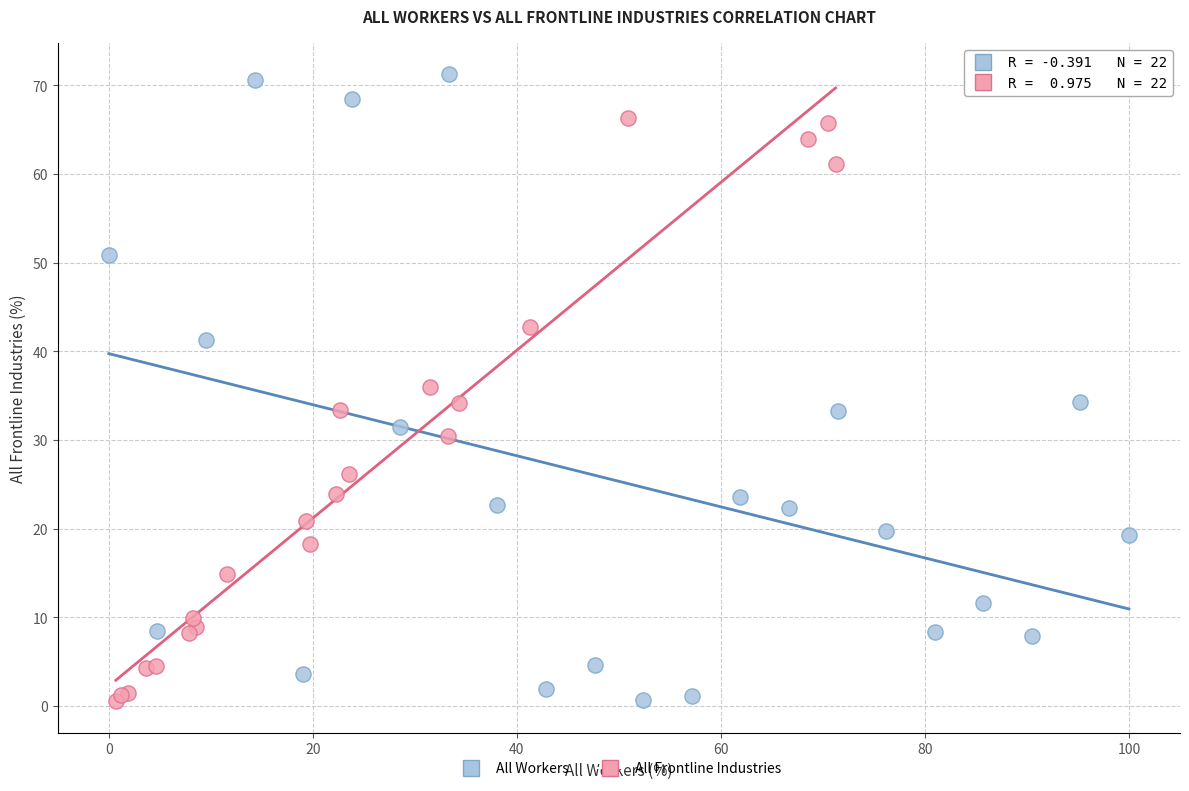

Which series has the largest Y range (max minus min)?

All Workers